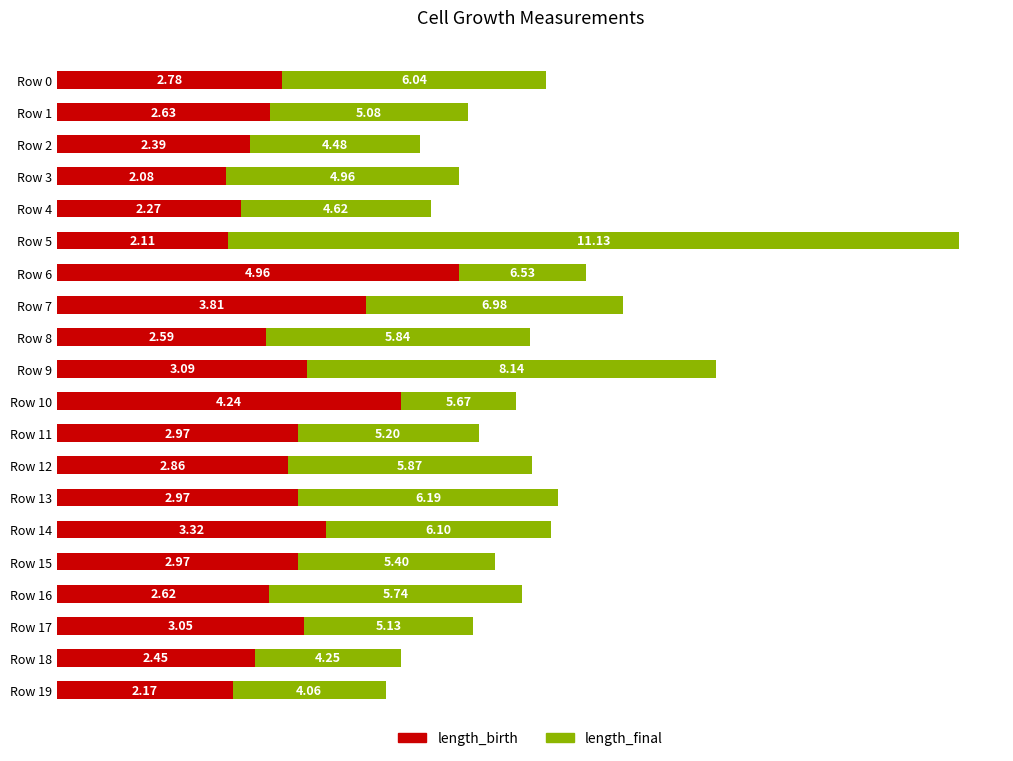

What is the total value across all series at Row 16?

5.7